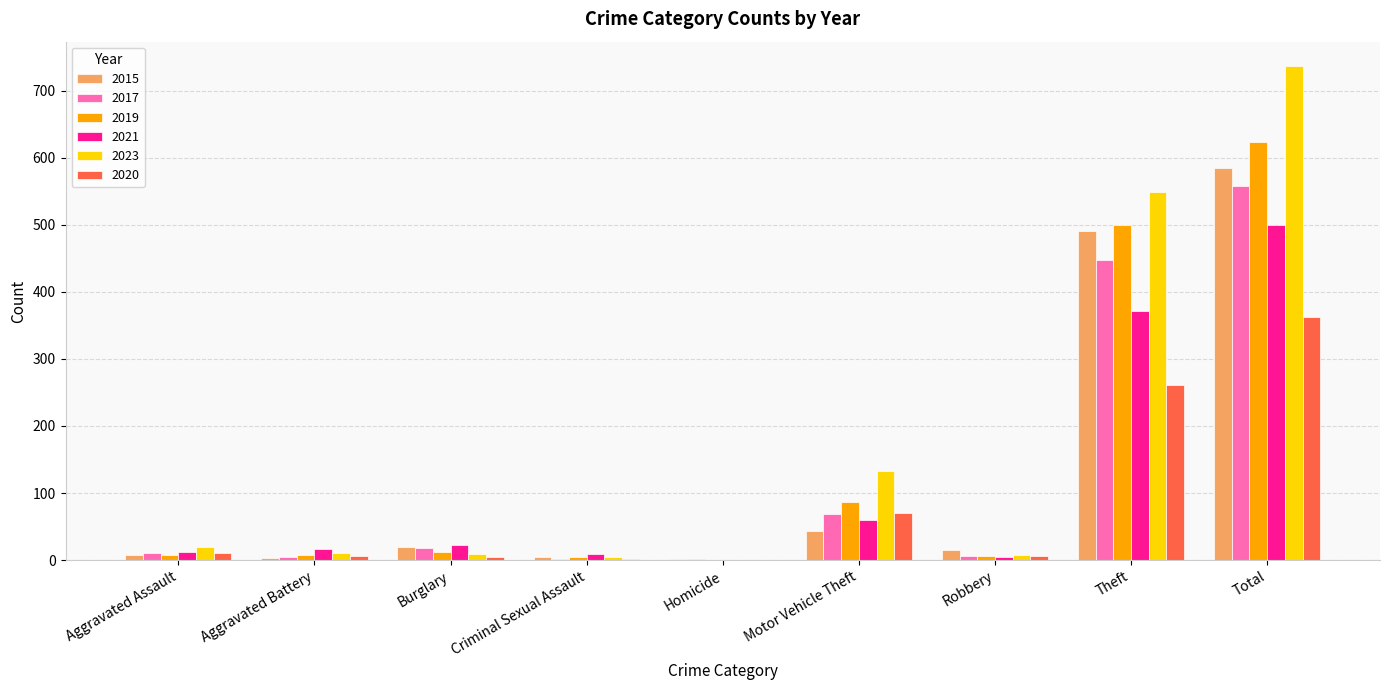

The value of 2020 at Motor Vehicle Theft is 120. True or false?

False